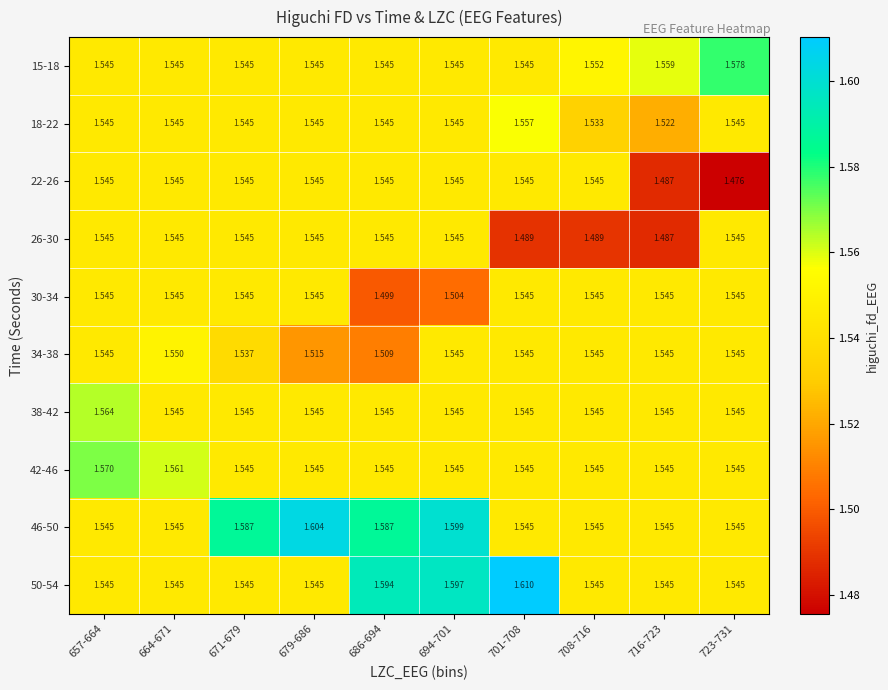

Is the value of 46-50 at 716-723 greater than the value of 50-54 at 686-694?

No